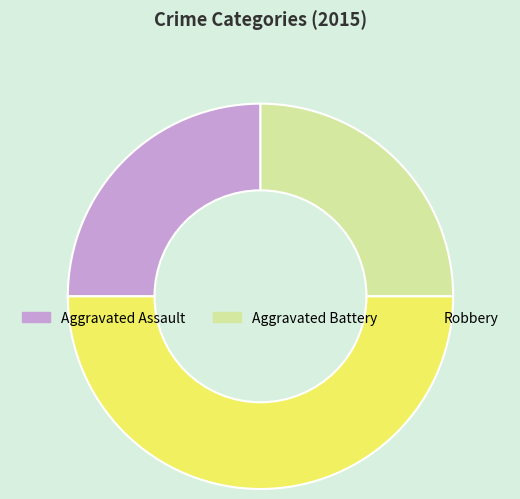

Does Aggravated Assault account for over 50% of the chart?

No